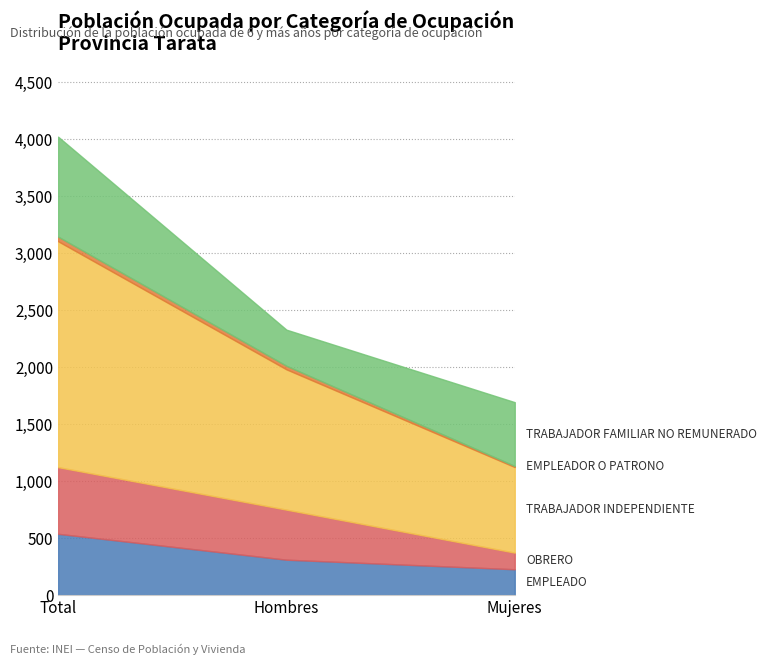

How many values in the EMPLEADO series are below 311?

1